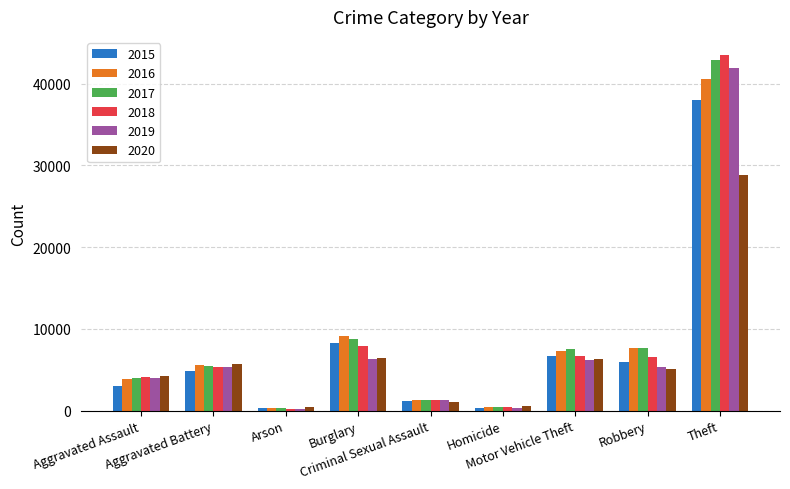

What is the label of the 6th bar from the right?

Burglary